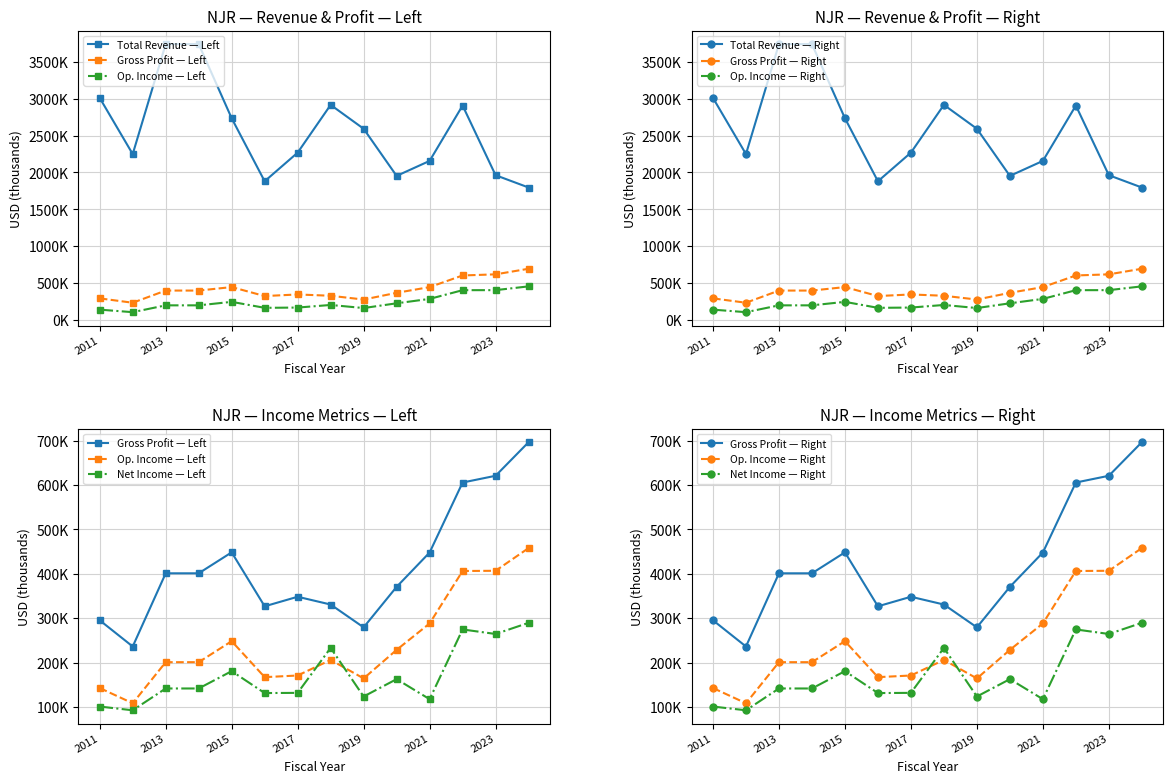

At how many categories does at least one series exceed 389195?

14